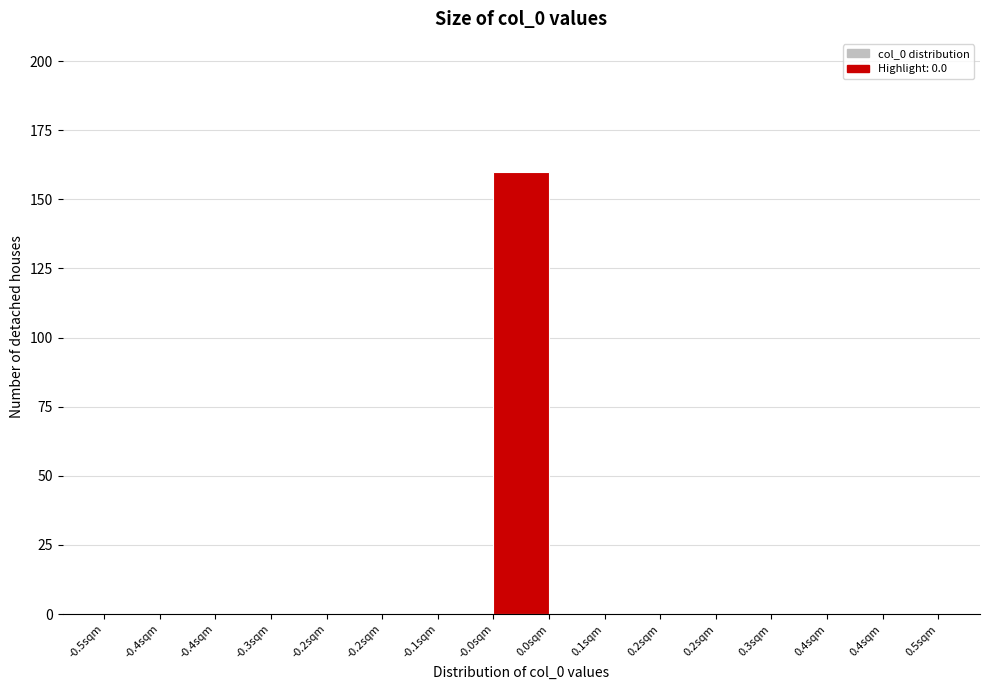

How many series are shown in this chart?

1